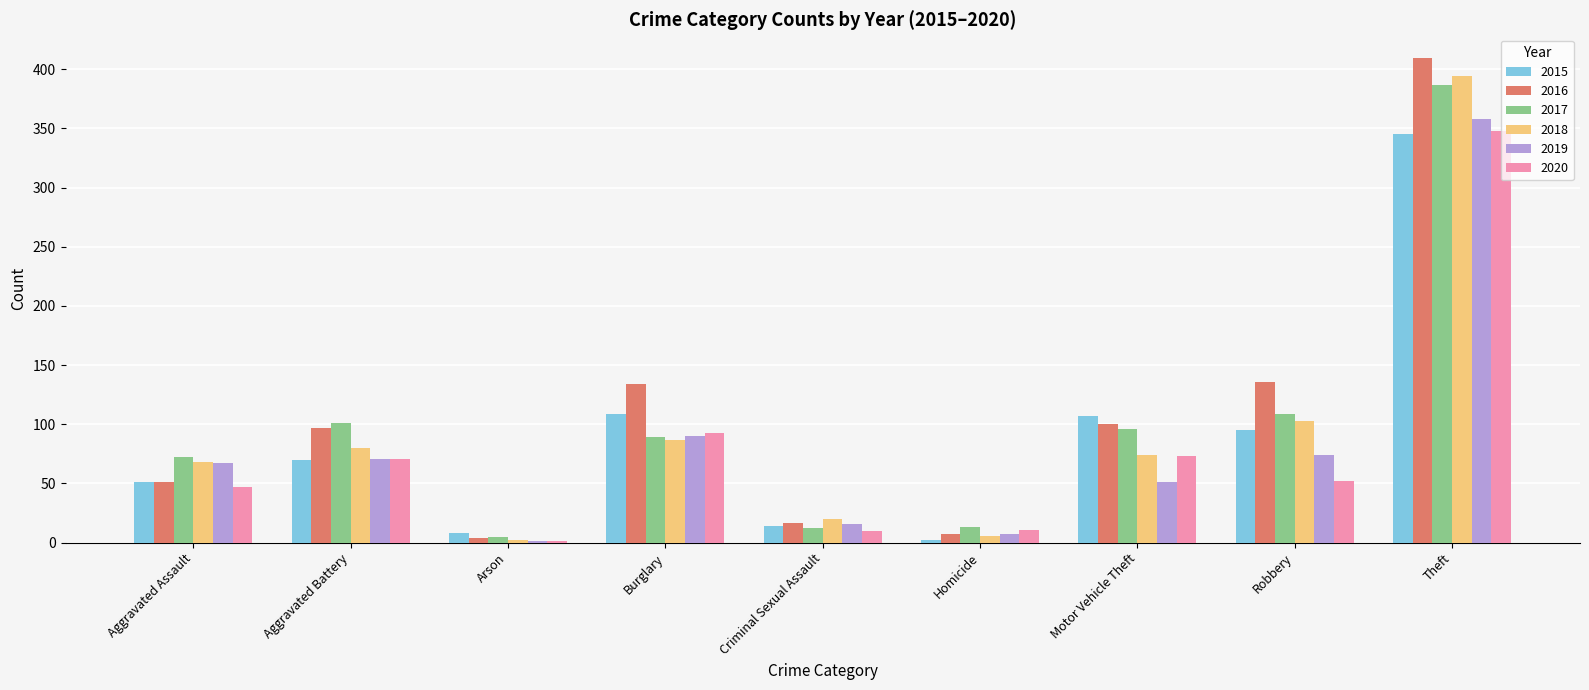

What is the sum of all 2016 values?

955